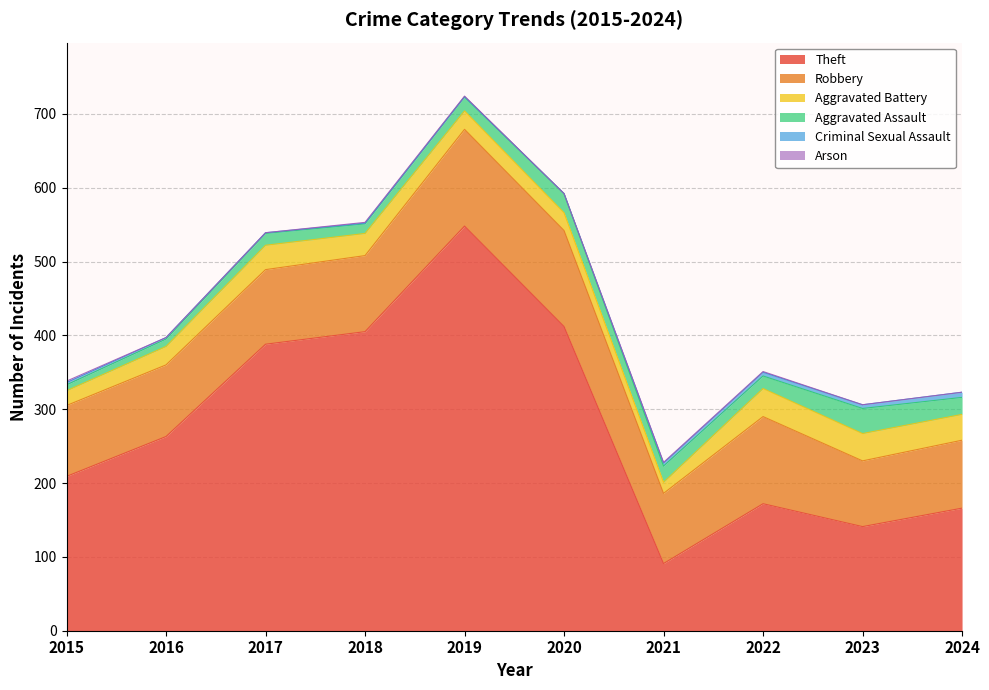

What is the difference between the Aggravated Battery values at 2019 and 2024?

10